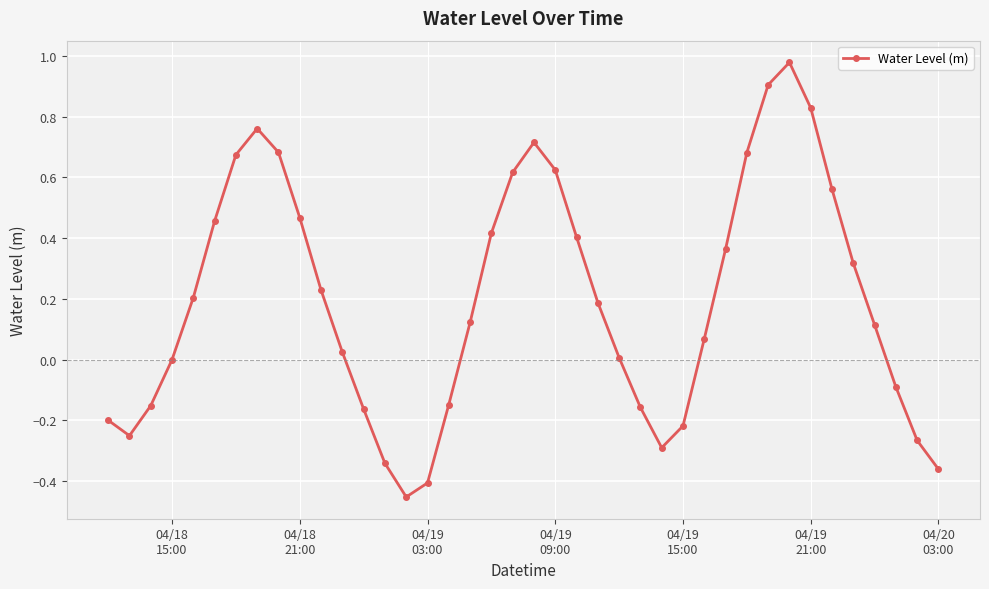

What is the difference between the maximum and second lowest values?

1.4